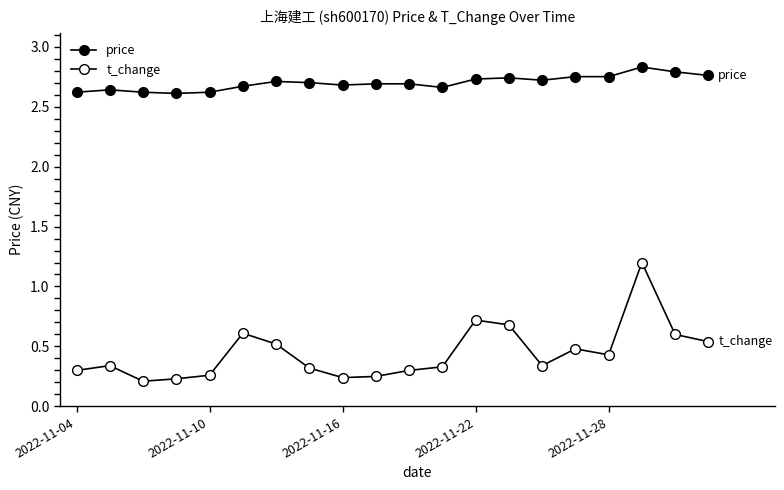

Does the chart have visible grid lines?

No